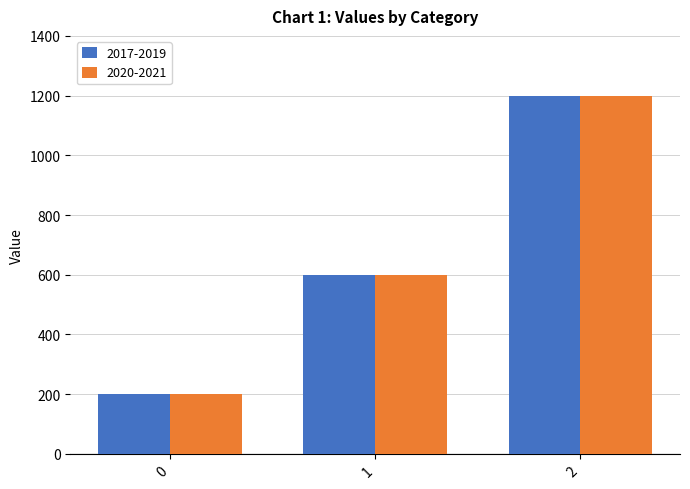

At how many categories does at least one series exceed 851?

1